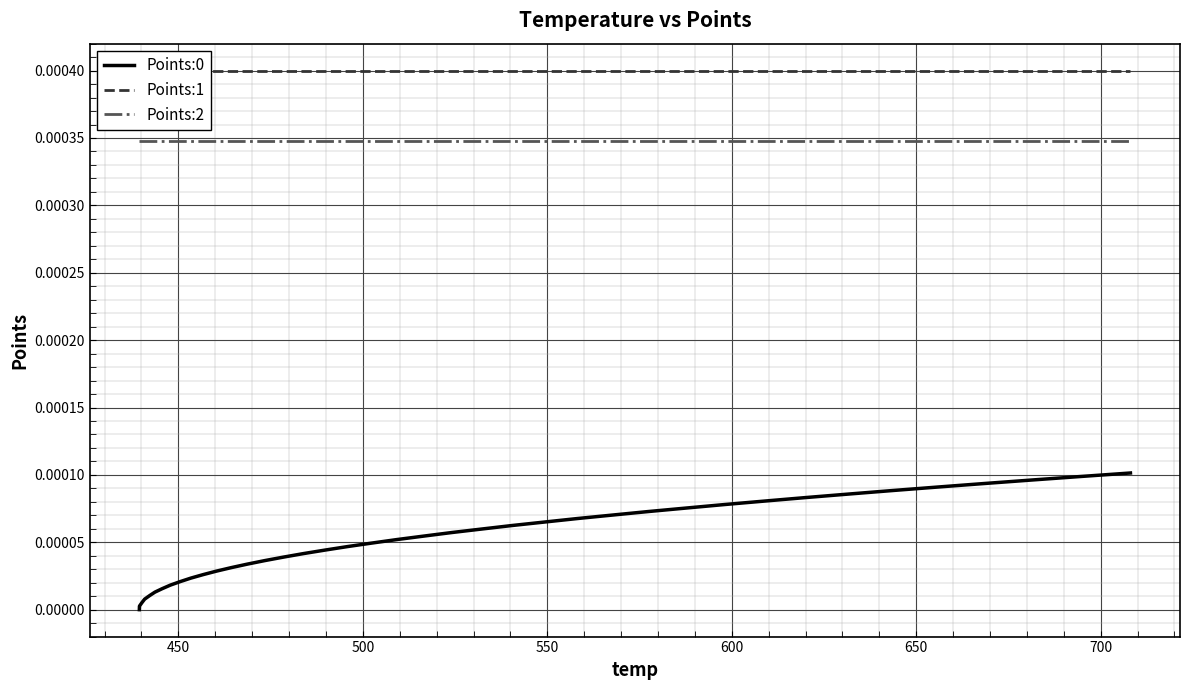

True or false: Points:2 and Points:1 cross at least once.

False